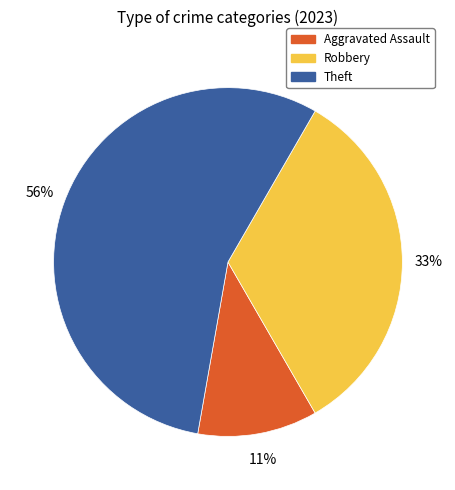

Approximately how many times larger is the value at Robbery compared to Theft?

0.6